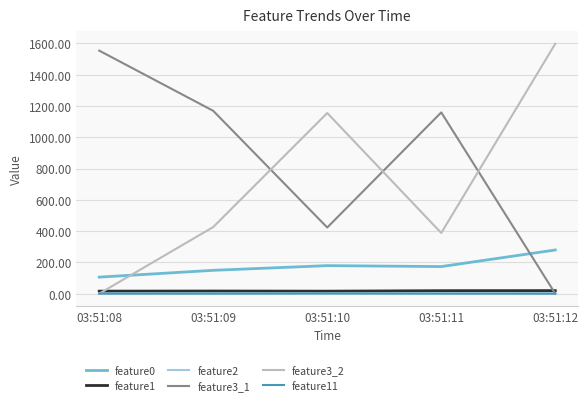

True or false: feature2 and feature0 cross at least once.

False